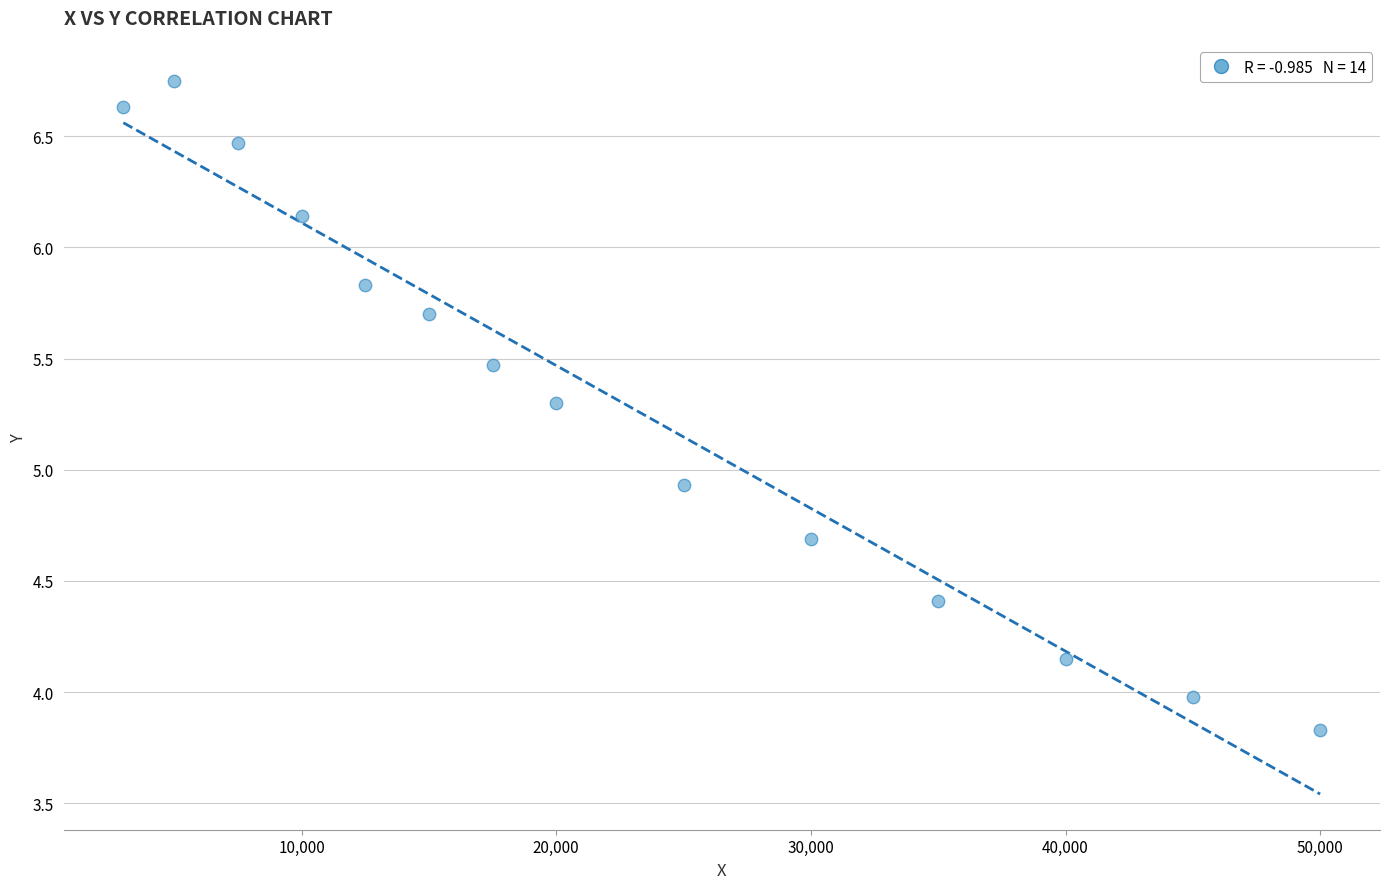

What Y value in the scatter plot is closest to 5?

4.9